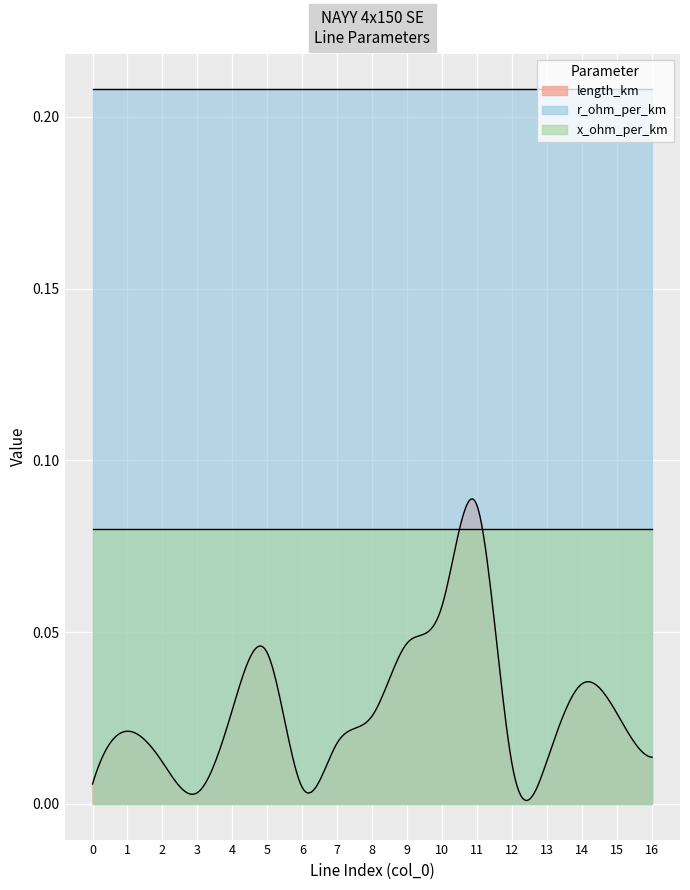

Where is the first local minimum for length_km?

3